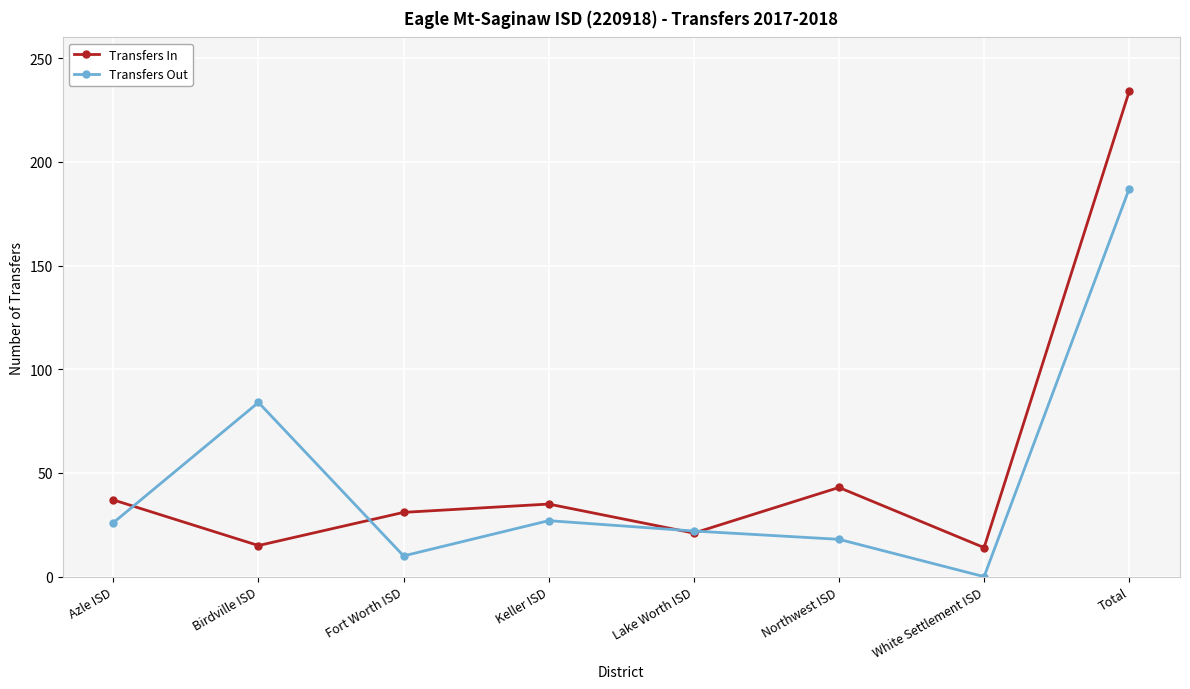

Which series has the widest spread of values?

Transfers In